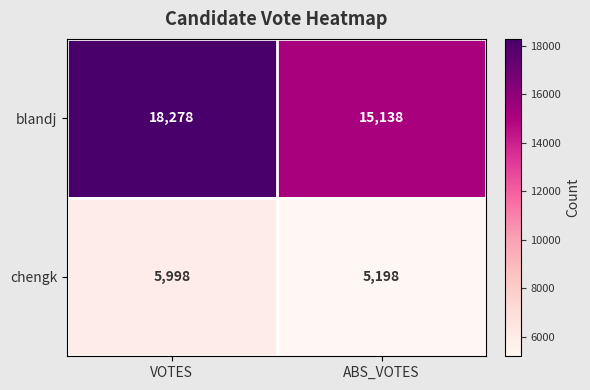

Which label corresponds to the largest value in the chart?

VOTES